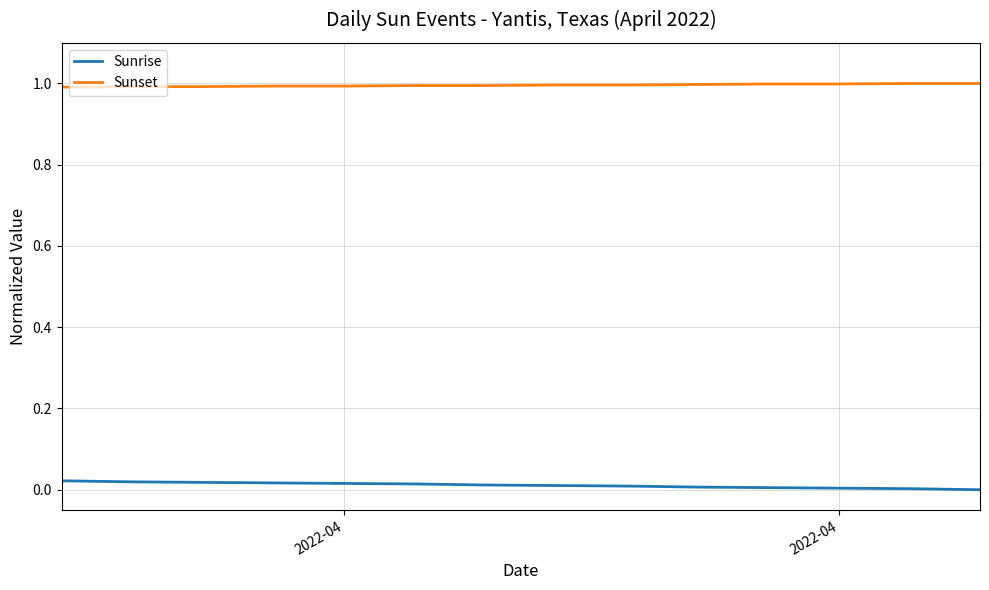

Which series has the largest total across all categories?

Sunset